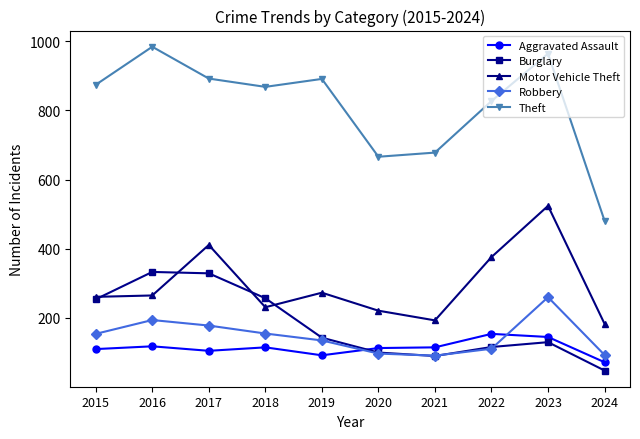

How many distinct data groups are displayed?

5